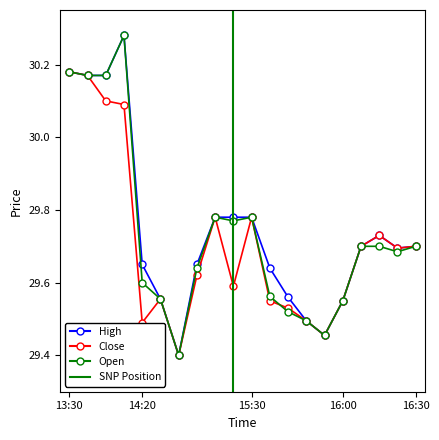

Between 14:50 and 16:10, which is larger?

16:10